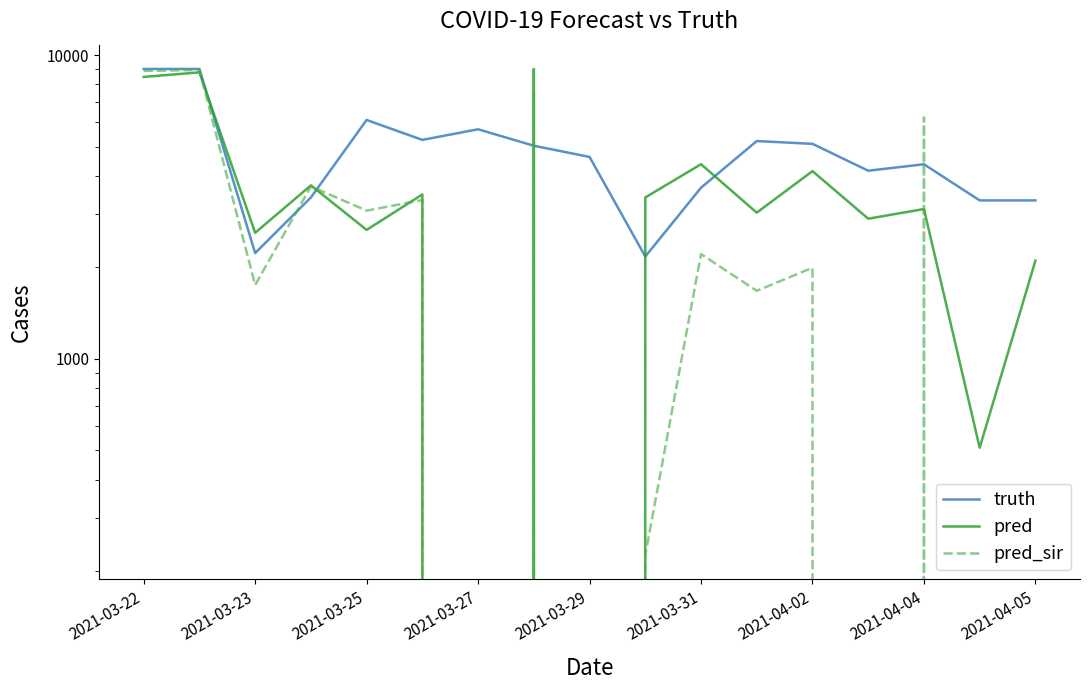

How many interior local valleys does the truth series have?

4